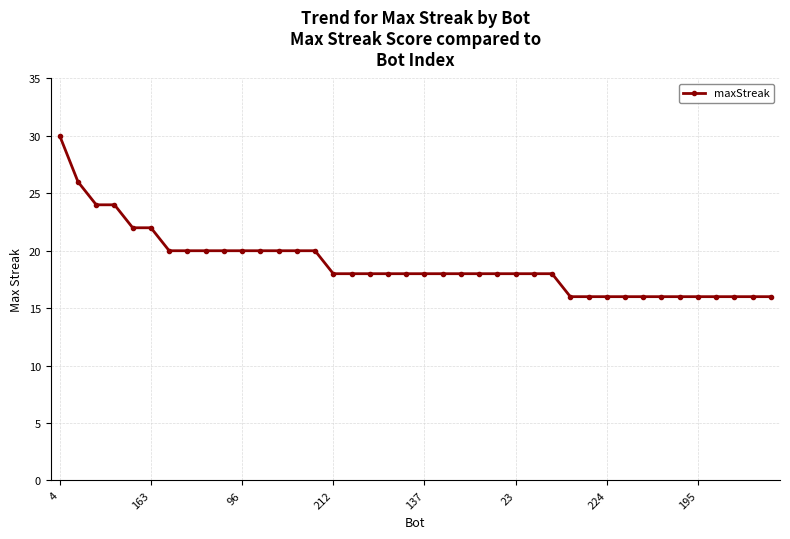

What is the sum of all values?

754